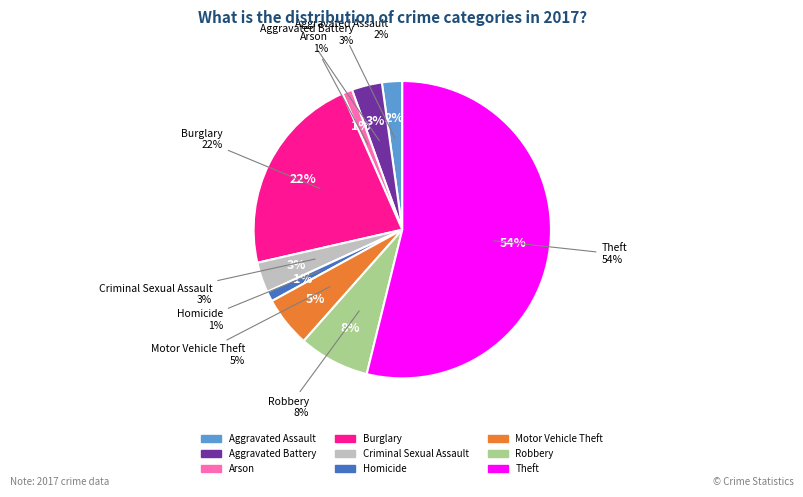

To the nearest percent, what percentage of the pie is Homicide?

1%